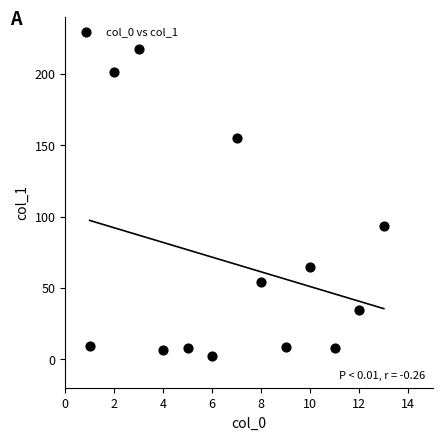

What is the range of X values (max minus min)?

12.0